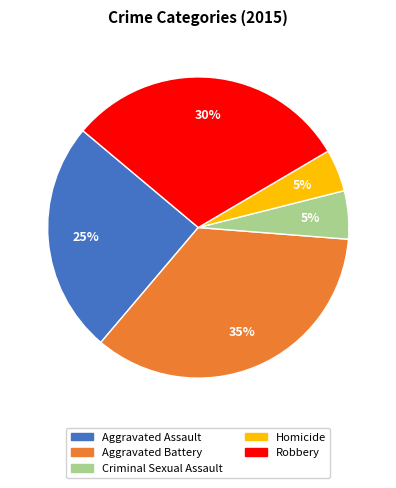

What percentage is the Aggravated Assault slice, to the nearest percent?

25%